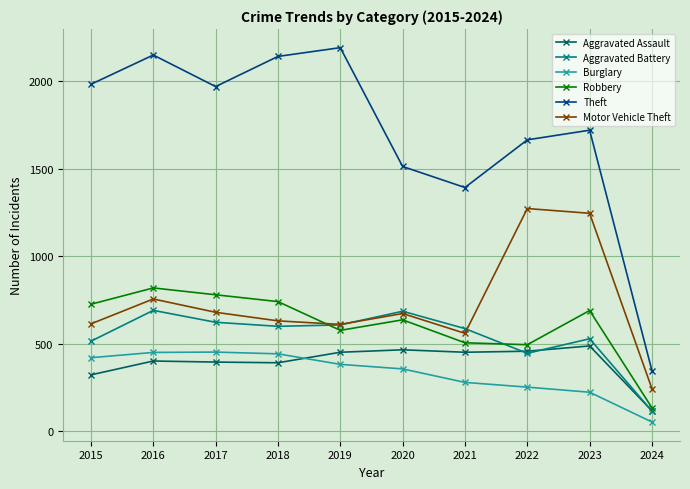

What is the difference between the maximum and minimum values in the Aggravated Assault series?

370